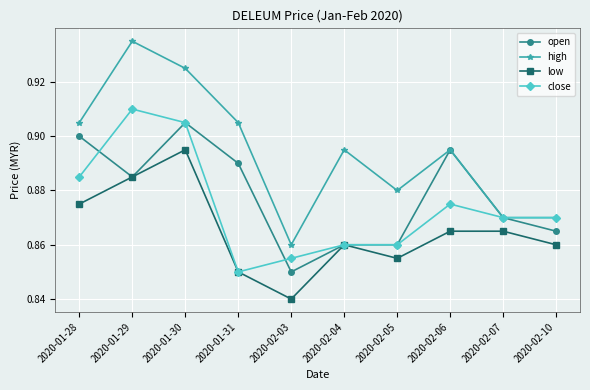

What is the label of the 1st point from the left?

2020-01-28